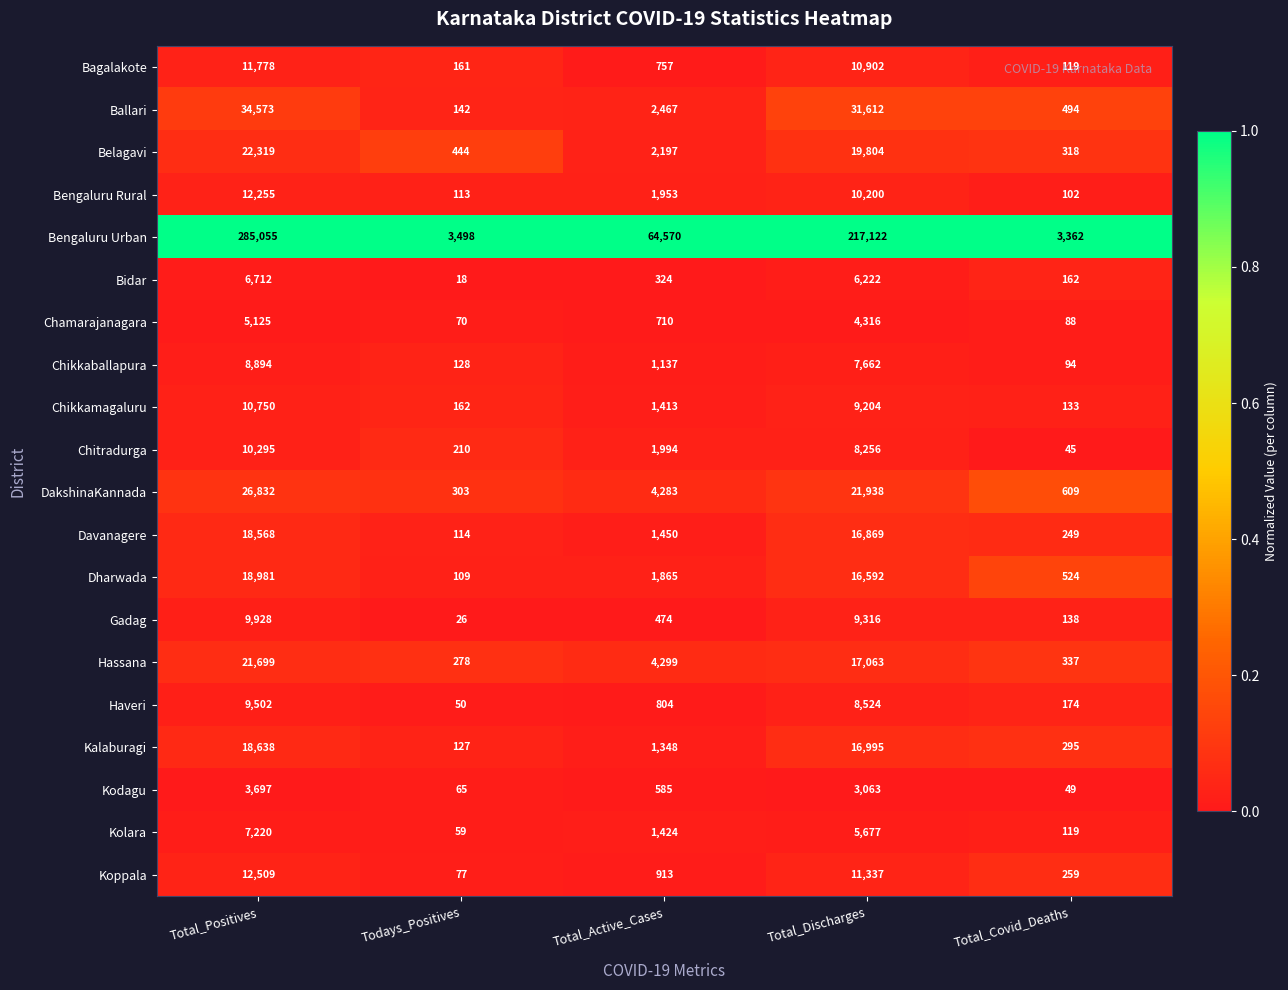

What is the spread (max minus min) of values at Todays_Positives?

3480